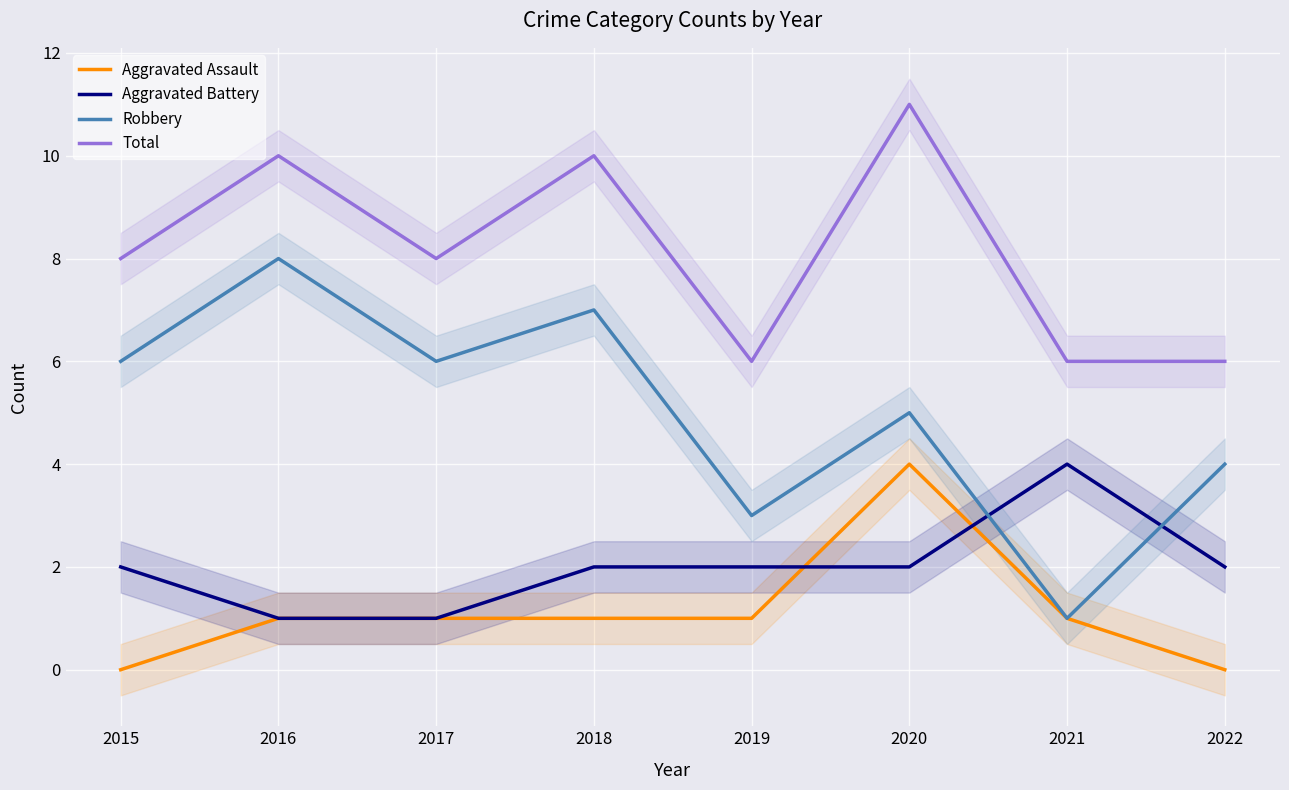

What are all the series names shown in the legend?

Aggravated Assault, Aggravated Battery, Robbery, Total